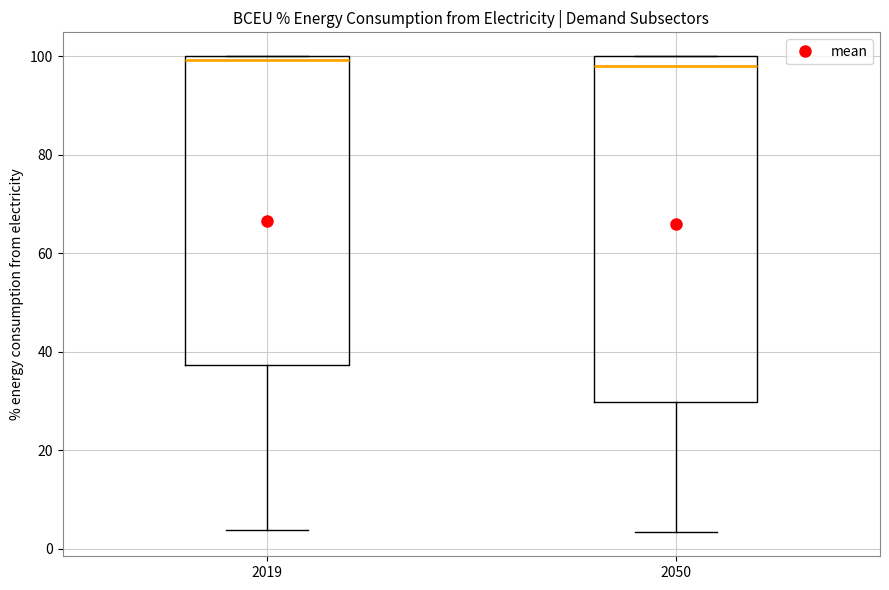

Which box is the tallest, from its lower edge to its upper edge?

2050